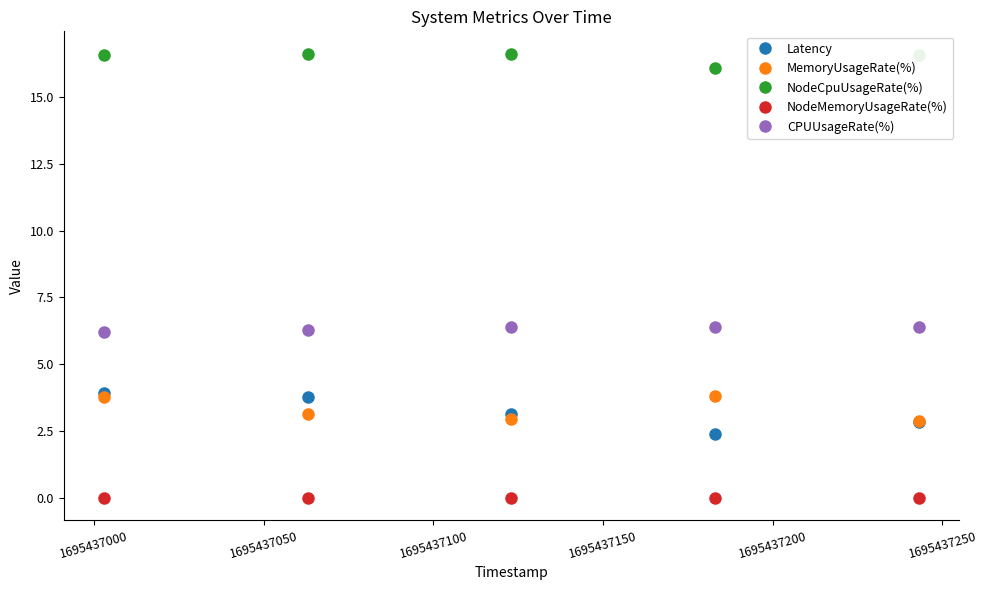

True or false: NodeCpuUsageRate(%) and NodeMemoryUsageRate(%) cross at least once.

False